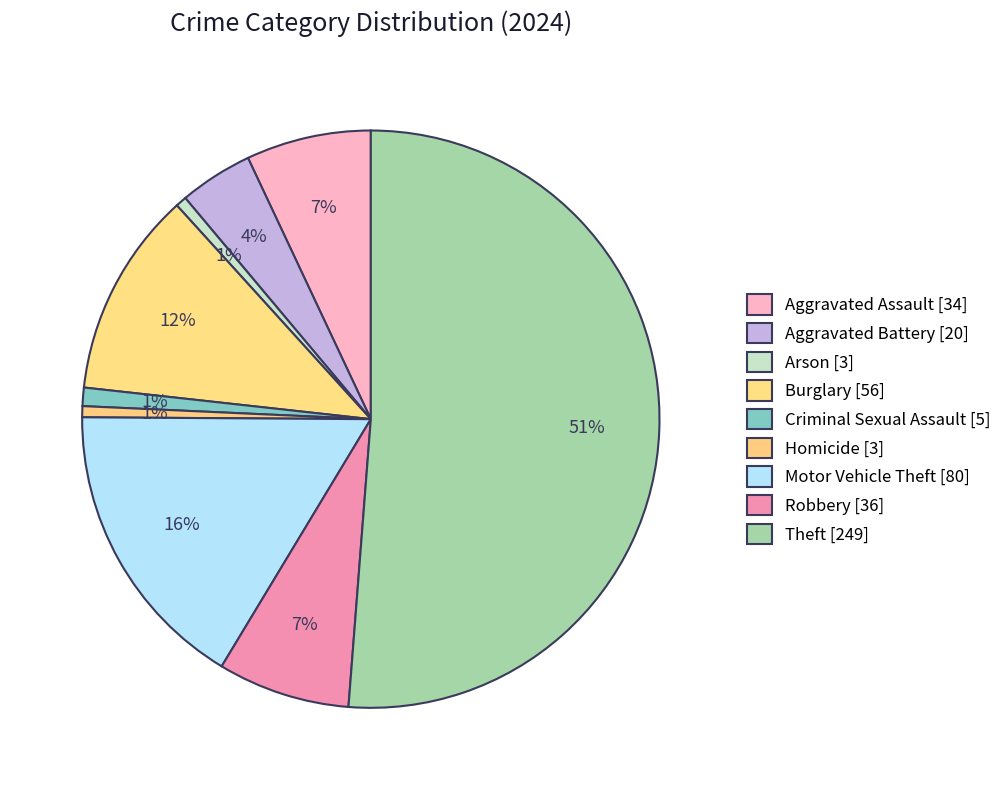

The Homicide slice represents 1% of the pie. True or false?

True